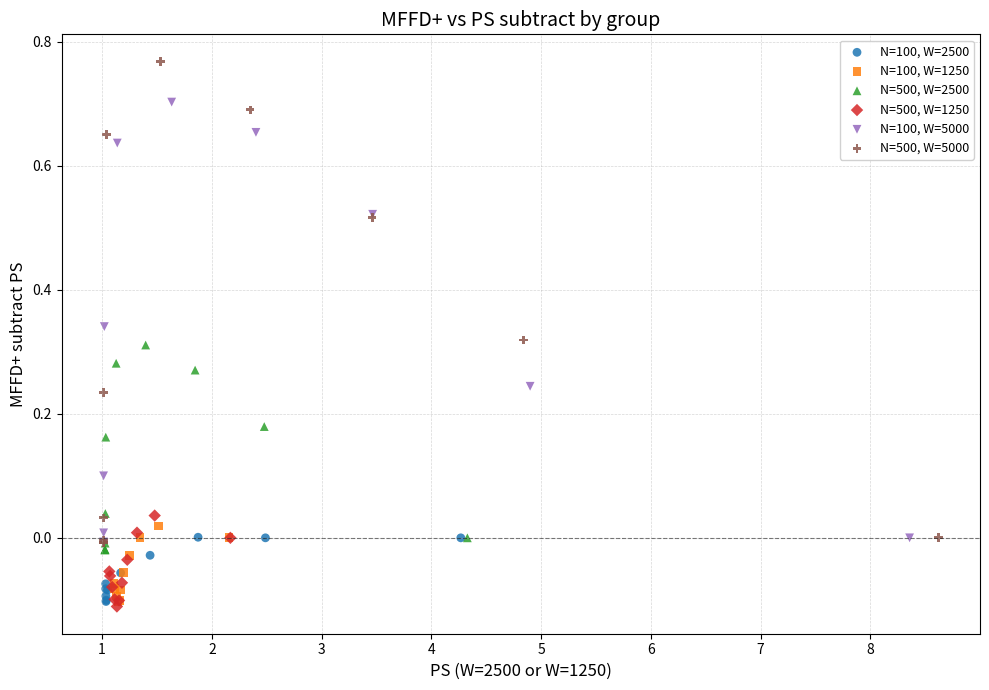

Which series has the widest spread of Y values?

N=500, W=5000